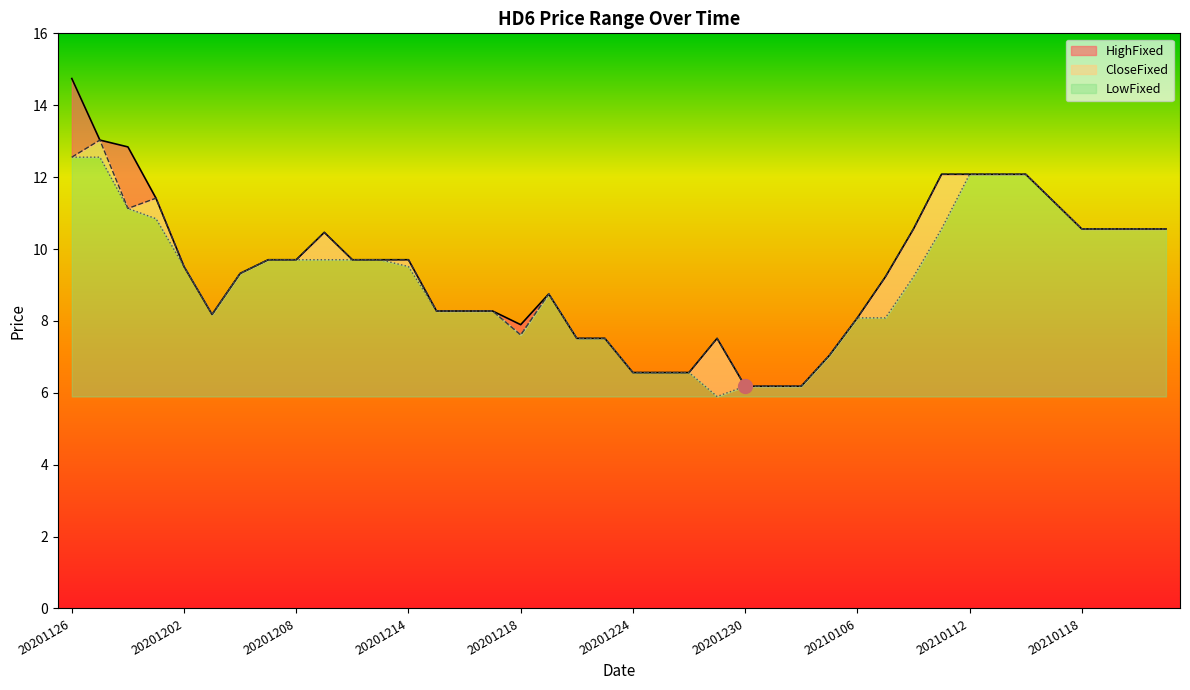

The value of LowFixed at 20210120 is 10.6. True or false?

True